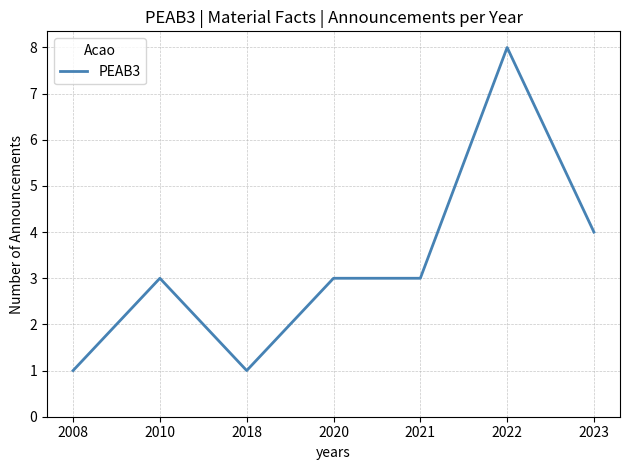

Which label corresponds to the largest value in the chart?

2022